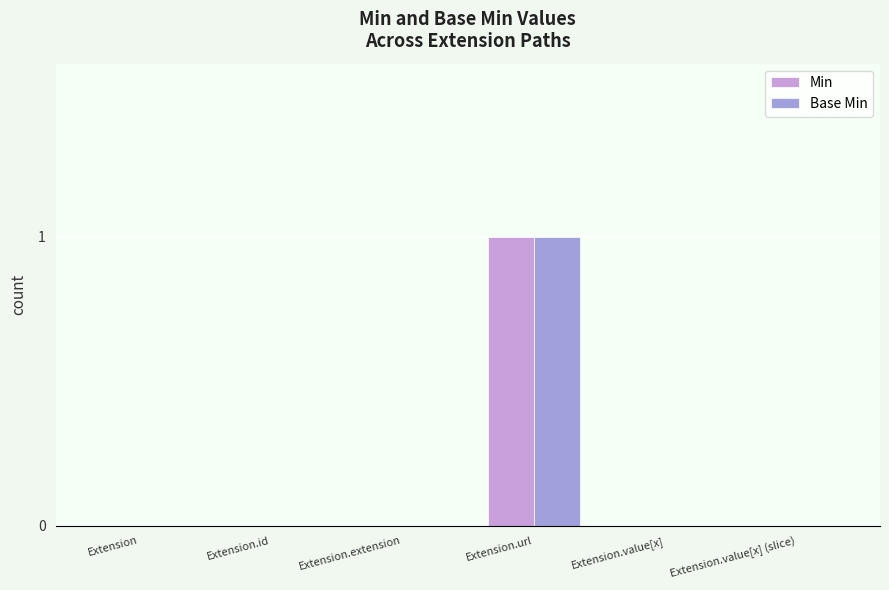

Is it true that Min equals 1 at Extension.id?

False